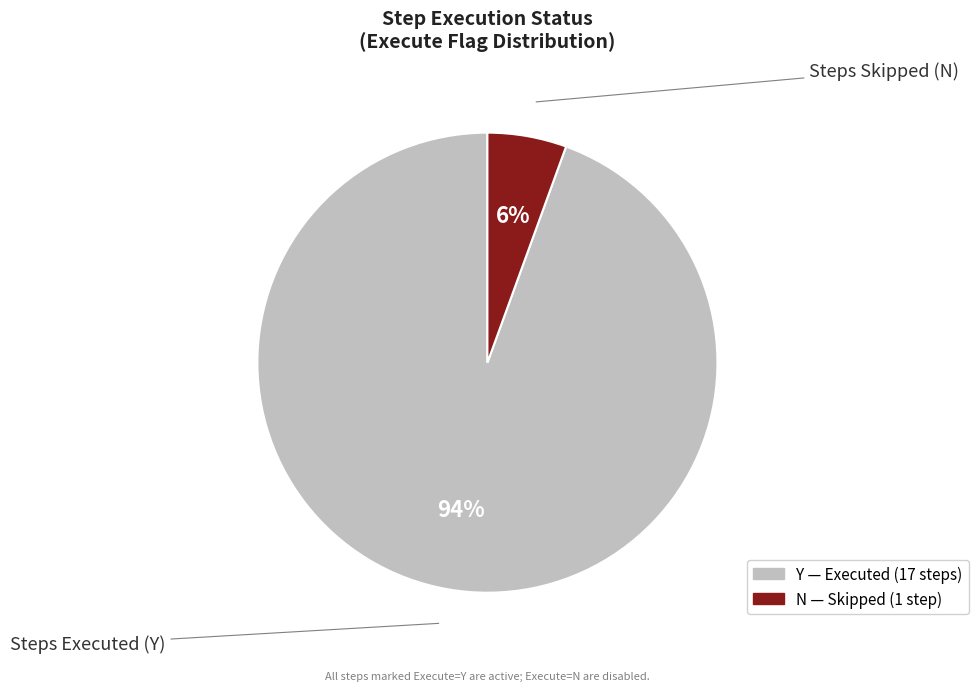

Does any single category account for the majority?

Yes